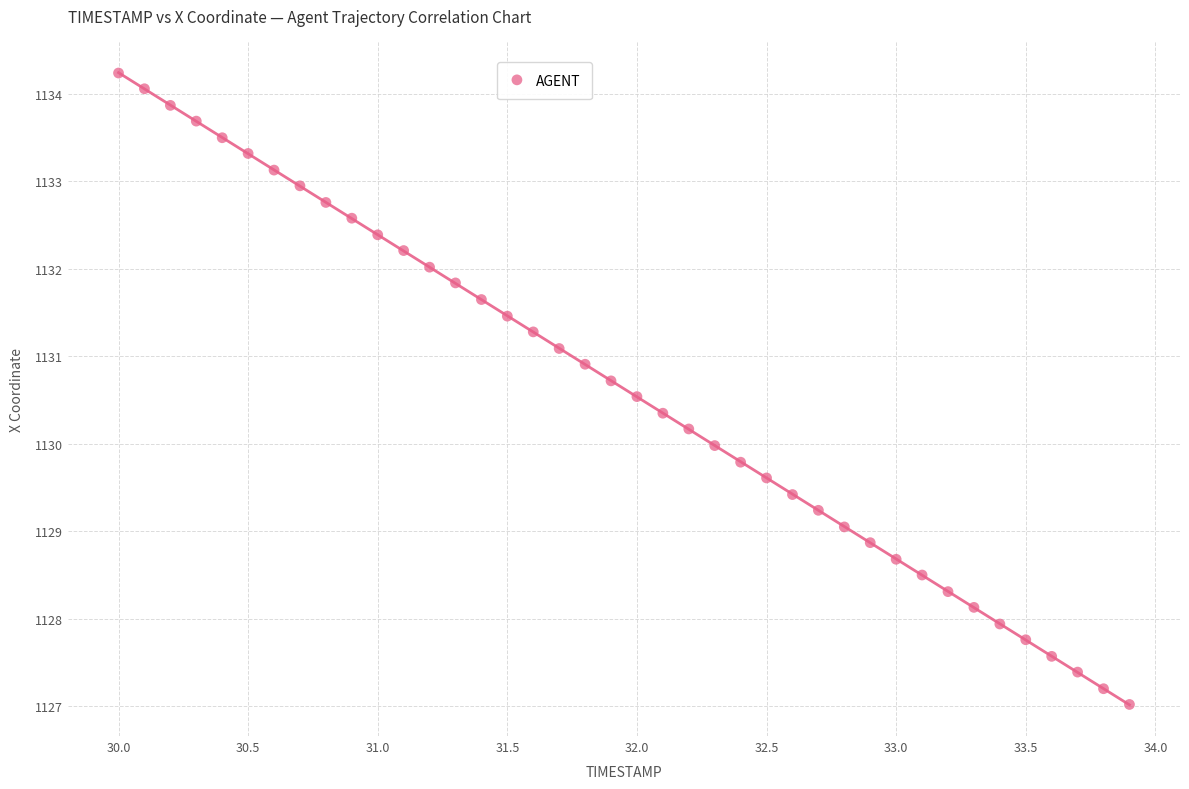

What is the range of Y values (max minus min)?

7.2